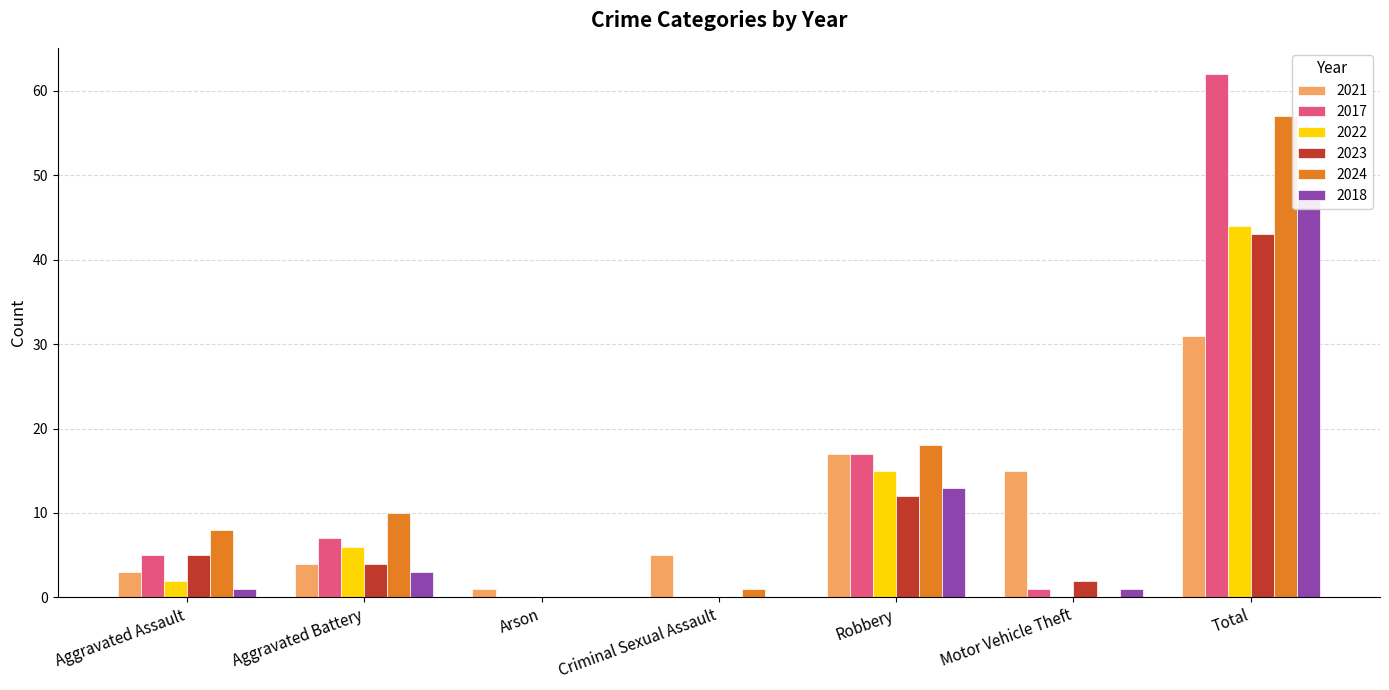

Between Aggravated Assault and Total, which is larger?

Total